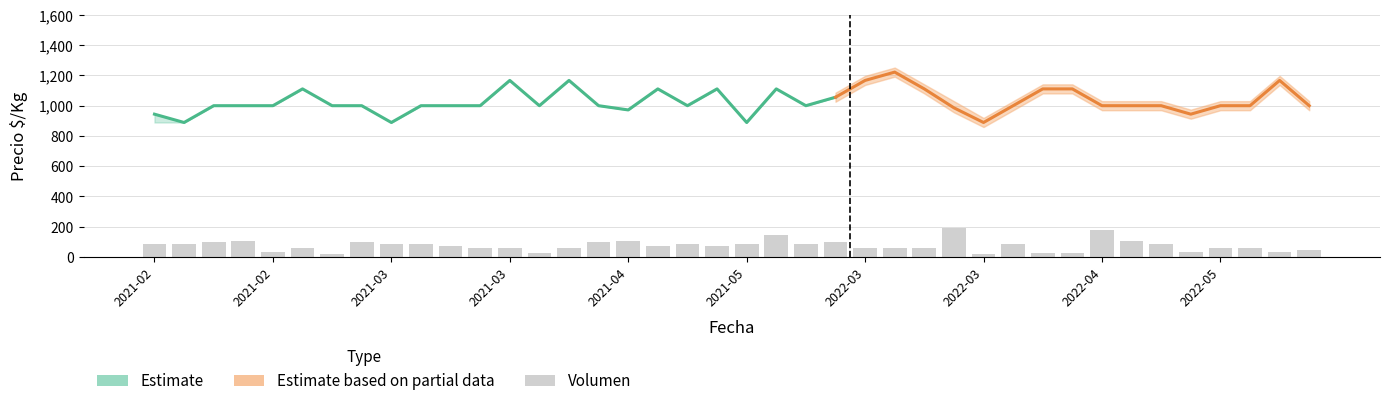

Reading left to right, what are all the values shown in this chart?

Precio minimo: 889	889	1000	1000	1000	1111	1000	1000	889	1000	1000	1000	1167	1000	1167	1000	972	1111	1000	1111	889	1111	1000	1056	1167	1222	1111	986	889	1000	1111	1111	1000	1000	1000	944	1000	1000	1167	1000
Precio maximo: 944	889	1000	1000	1000	1111	1000	1000	889	1000	1000	1000	1167	1000	1167	1000	972	1111	1000	1111	889	1111	1000	1056	1167	1222	1111	1000	889	1000	1111	1111	1000	1000	1000	944	1000	1000	1167	1000
Precio promedio ponderado: 944	889	1000	1000	1000	1111	1000	1000	889	1000	1000	1000	1167	1000	1167	1000	972	1111	1000	1111	889	1111	1000	1056	1167	1222	1111	986	889	1000	1111	1111	1000	1000	1000	944	1000	1000	1167	1000
Volumen: 70	70	80	90	30	50	15	80	70	70	60	50	50	20	50	80	90	60	70	60	70	120	70	80	50	50	50	160	15	70	20	20	150	90	70	25	50	50	30	40